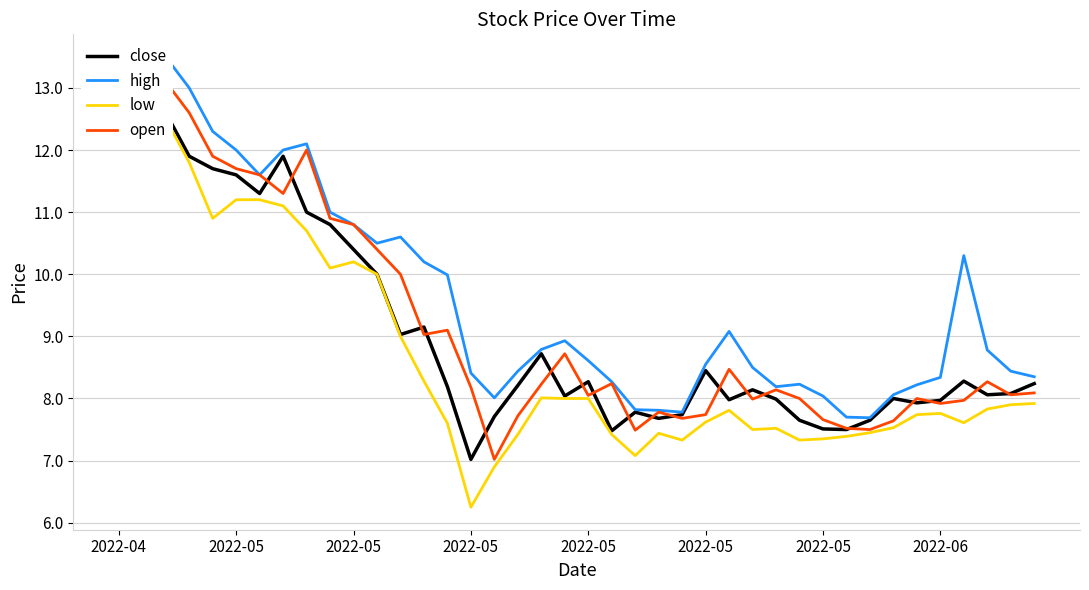

List the series in order of their peak value, lowest first.

low, close, open, high